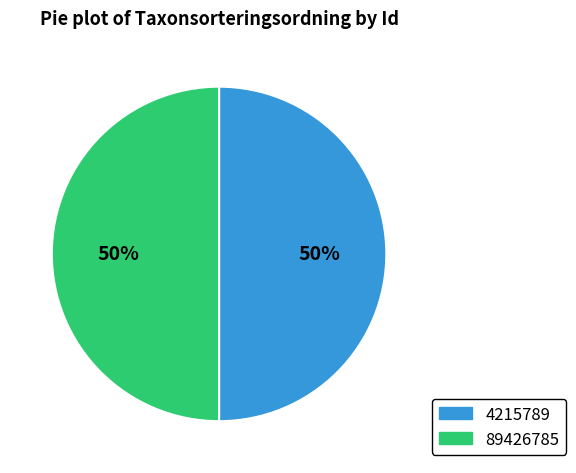

Count the number of slices in the pie.

2